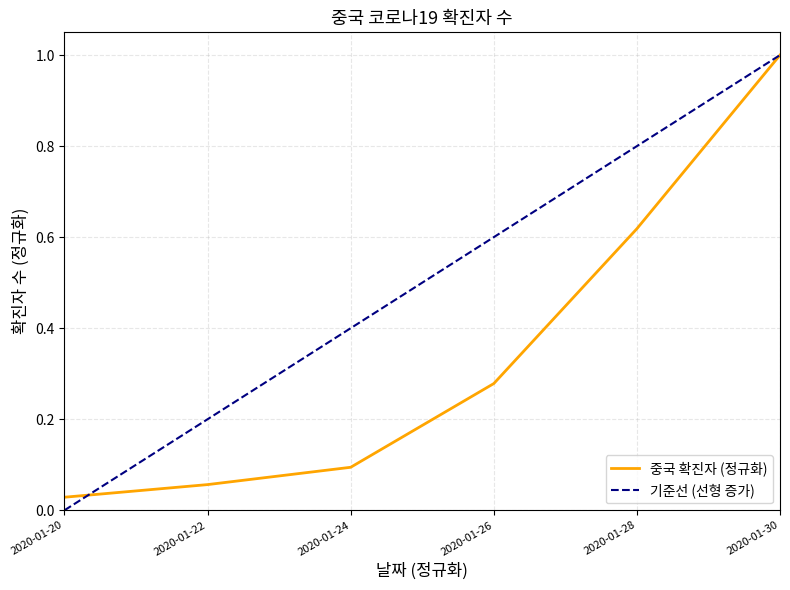

Reading left to right, what are all the values shown in this chart?

0.0	0.1	0.1	0.3	0.6	1.0